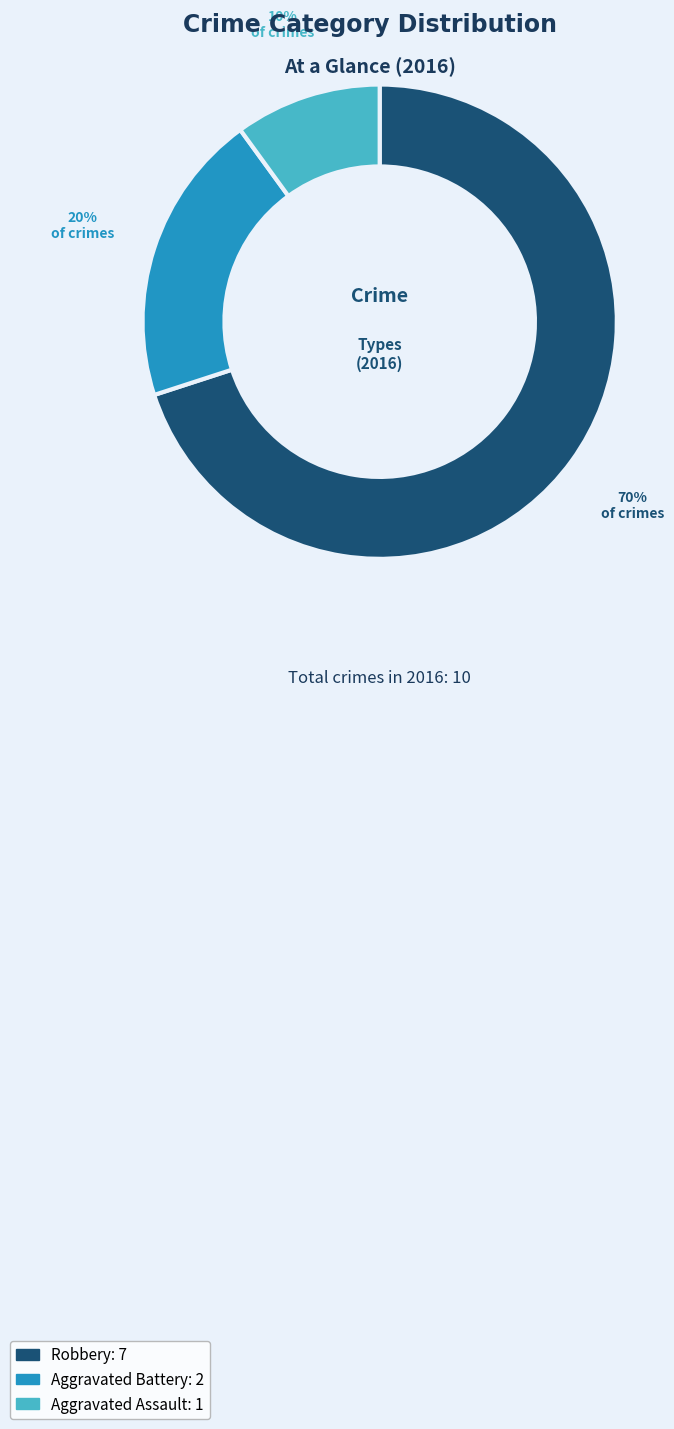

Combined, do Aggravated Battery and Robbery account for over 50%?

Yes